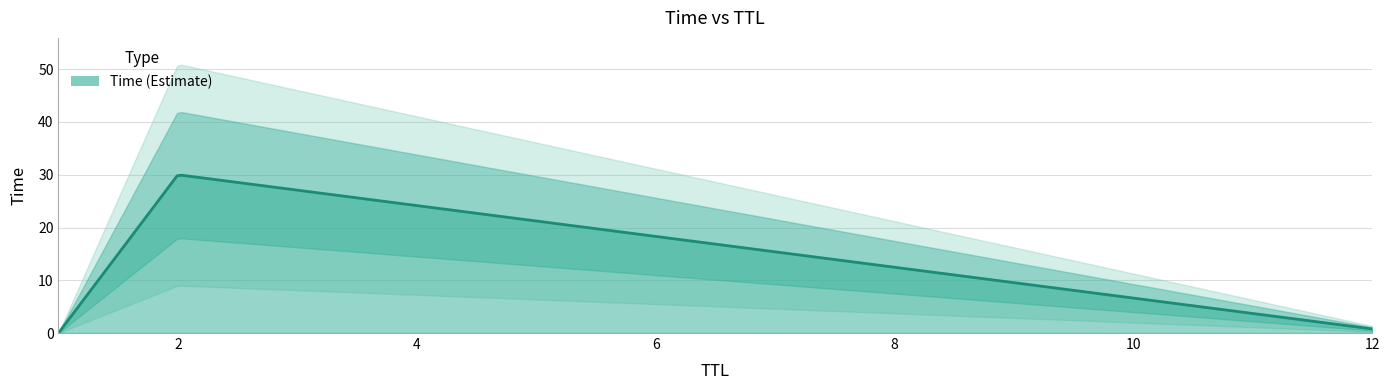

List the labels in order of value, smallest first.

1, 12, 2